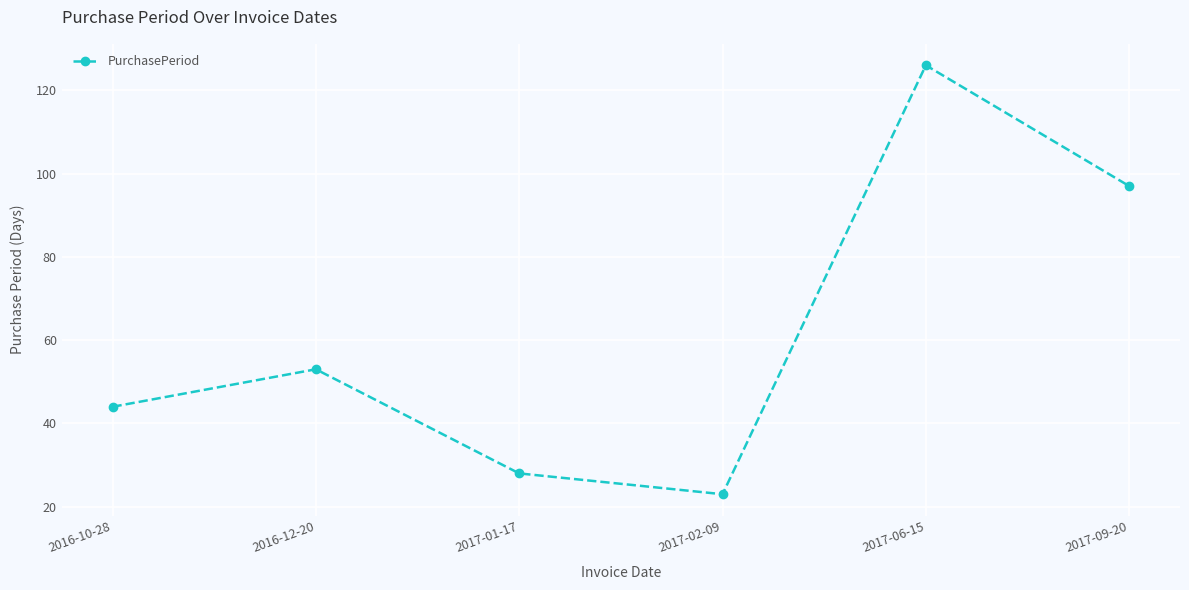

At which label is the value closest to 74?

2016-12-20